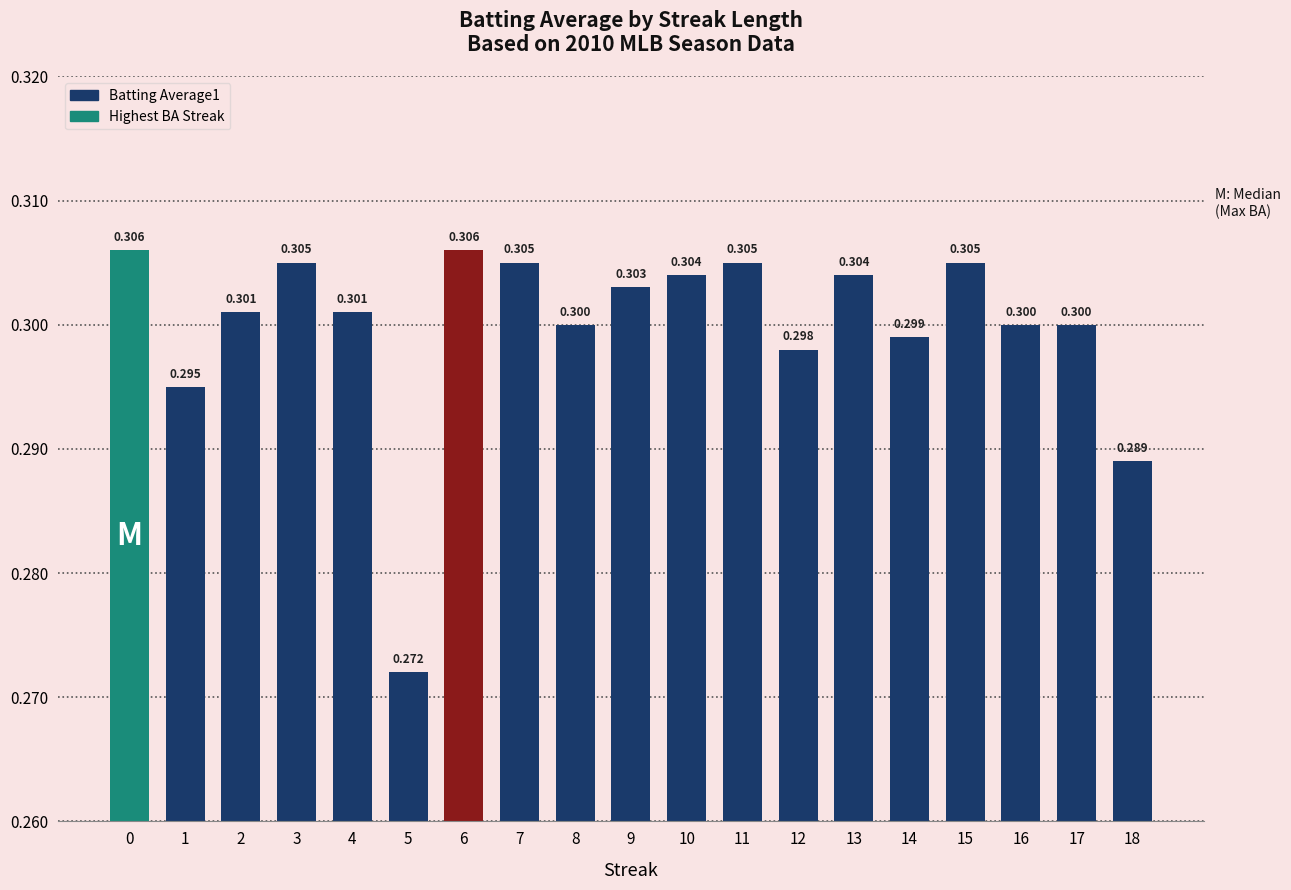

What is the value of the 14th bar from the left?

0.3